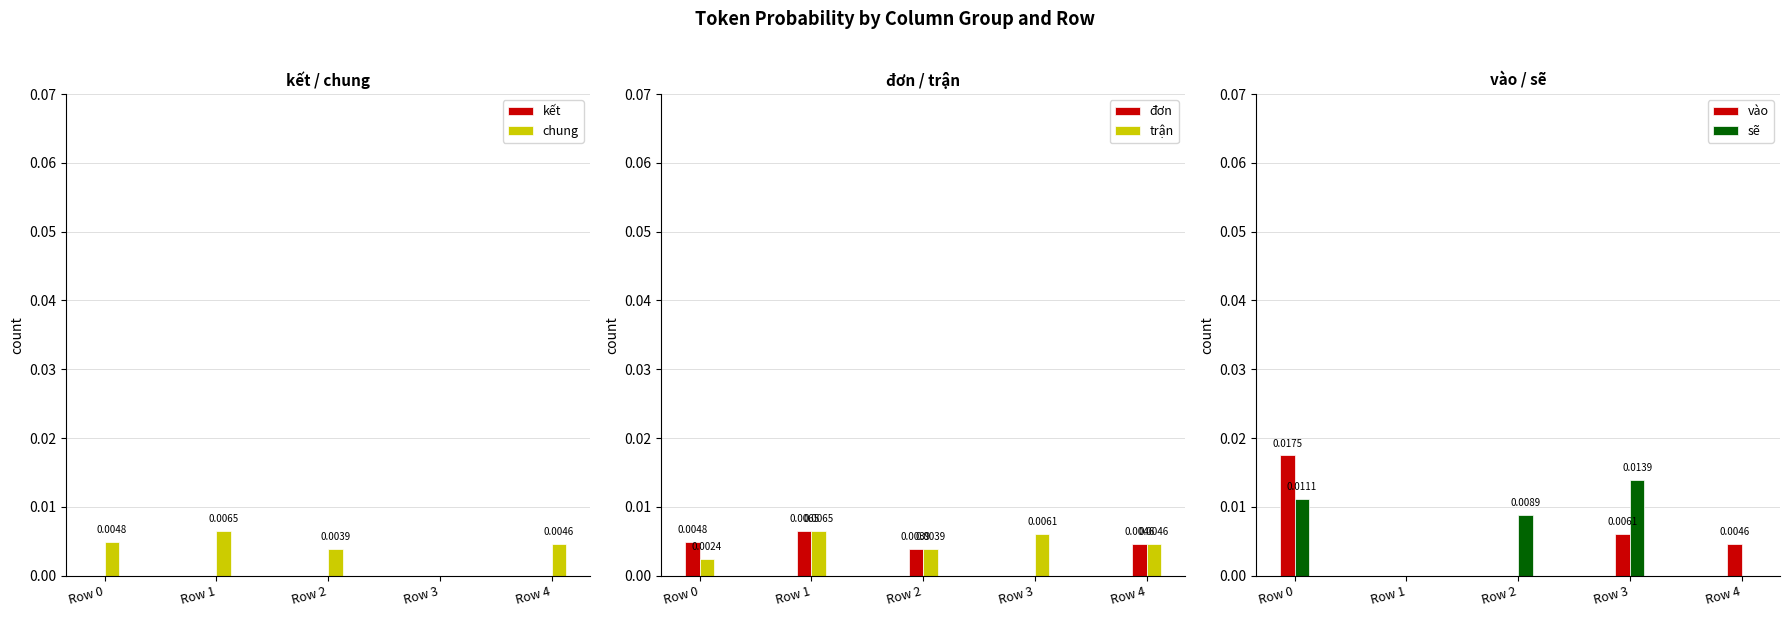

Between Row 1 and Row 2, which is larger?

Row 1